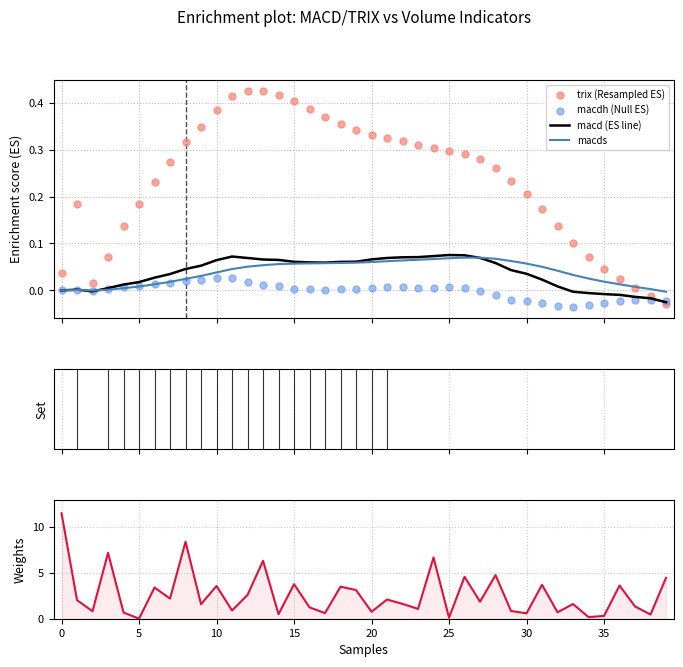

Which series contains the lowest Y value?

macdh (Null ES)